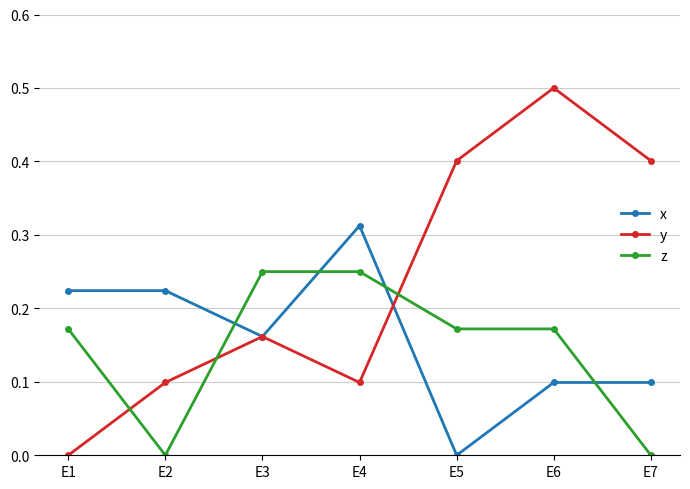

Where is the first local minimum for y?

E4